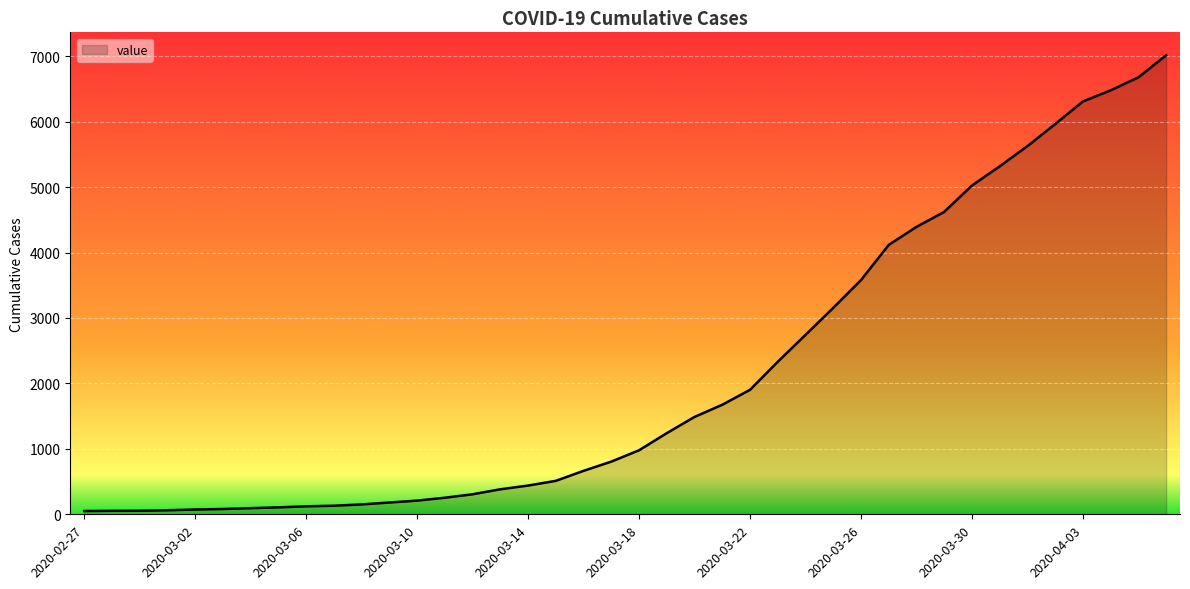

What is the greatest value displayed?

7014